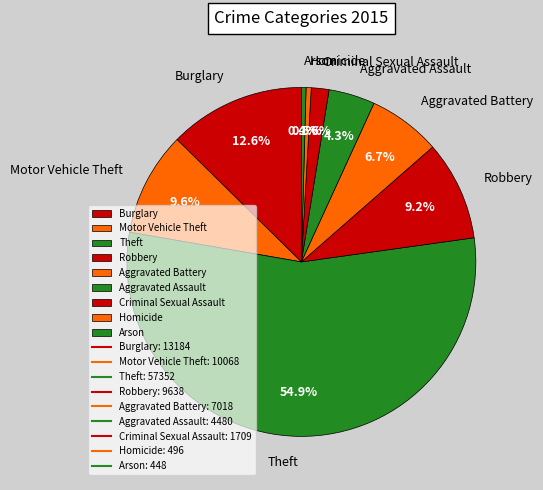

Is Arson the majority of the pie?

No